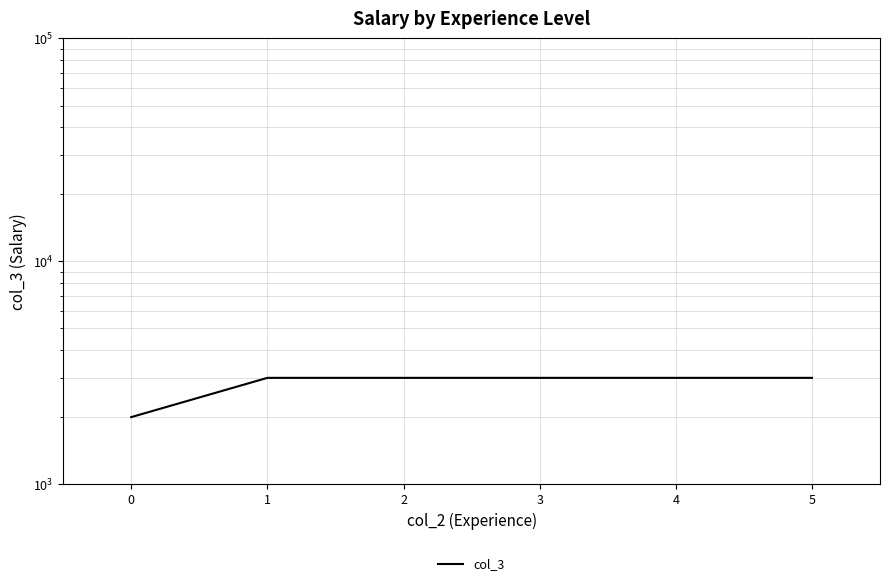

What is the value of the 3rd point from the left?

3000